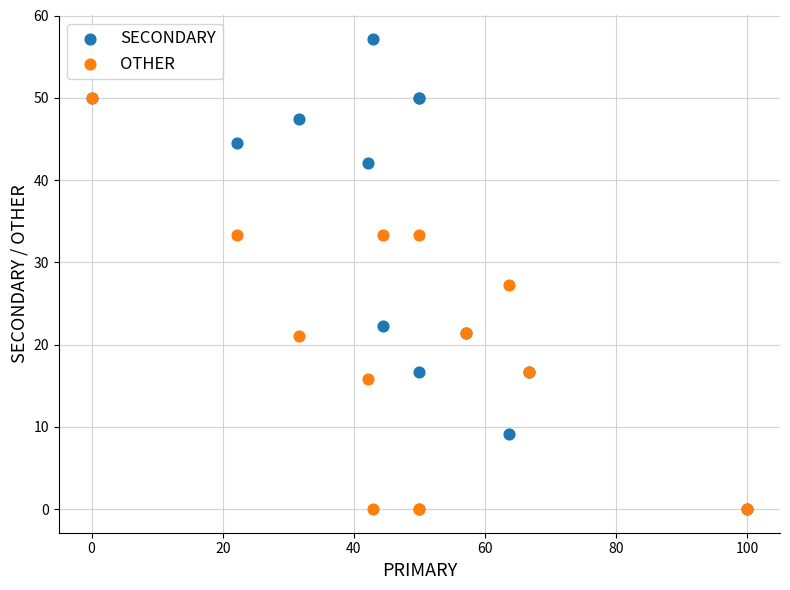

Which series contains the highest Y value?

SECONDARY